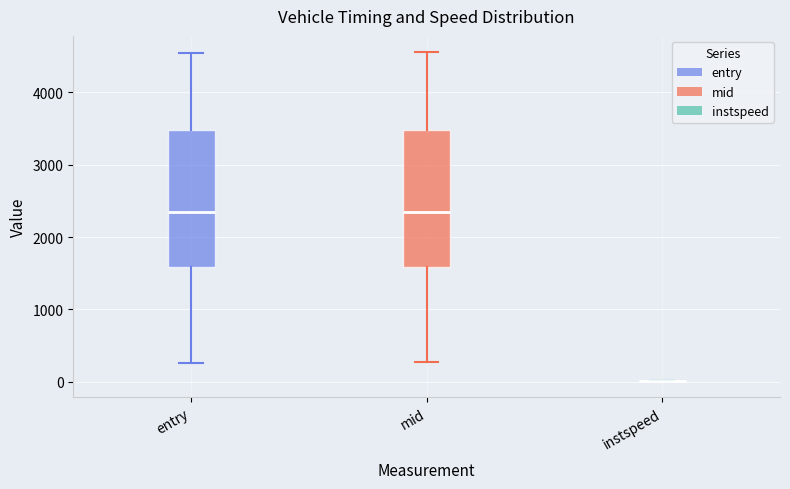

Where does the median line of the box for entry sit on the y-axis? The values are not printed on the chart, so give them approximately, as read against the axis.

2300